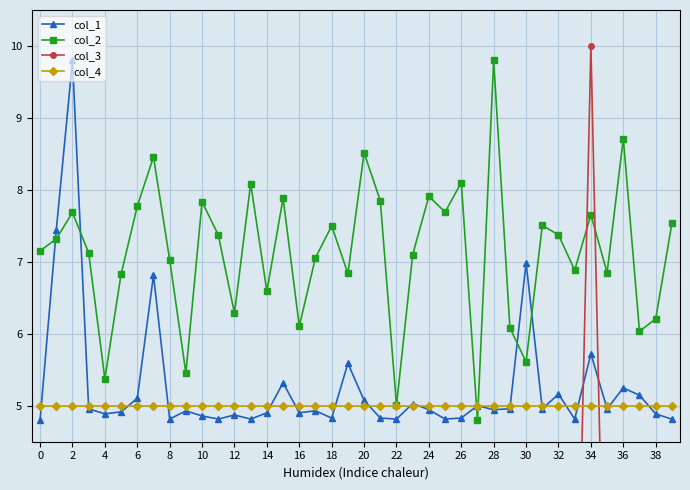

What is the average value of the col_4 series?

5.0